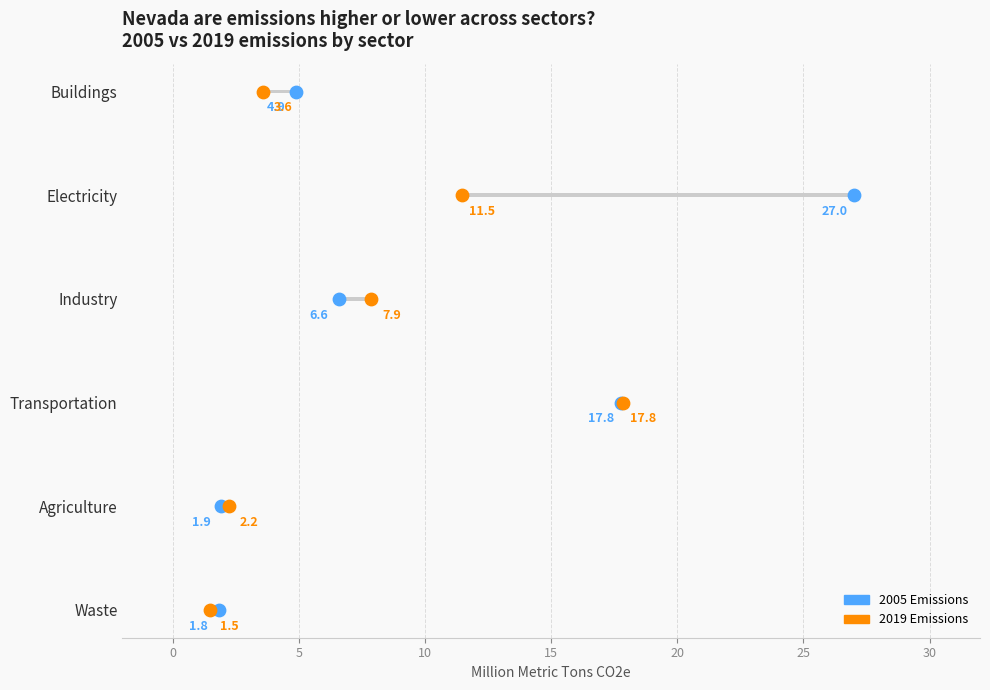

Which series has the widest spread of Y values?

2005 Emissions